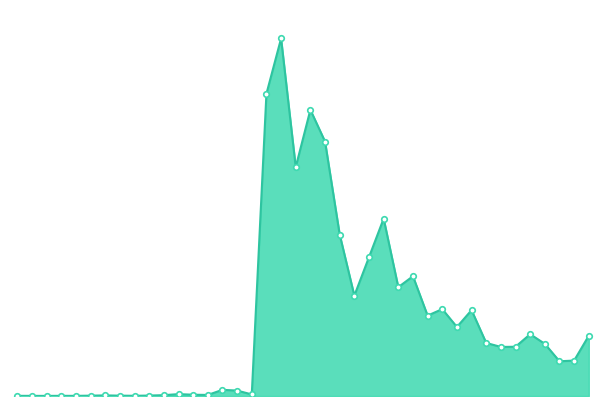

List the labels in order of volume_markers value, smallest first.

2, 1, 4, 0, 3, 8, 5, 7, 9, 6, 10, 13, 12, 16, 11, 15, 14, 37, 38, 33, 34, 36, 32, 39, 35, 30, 28, 31, 29, 23, 26, 27, 24, 22, 25, 19, 21, 20, 17, 18